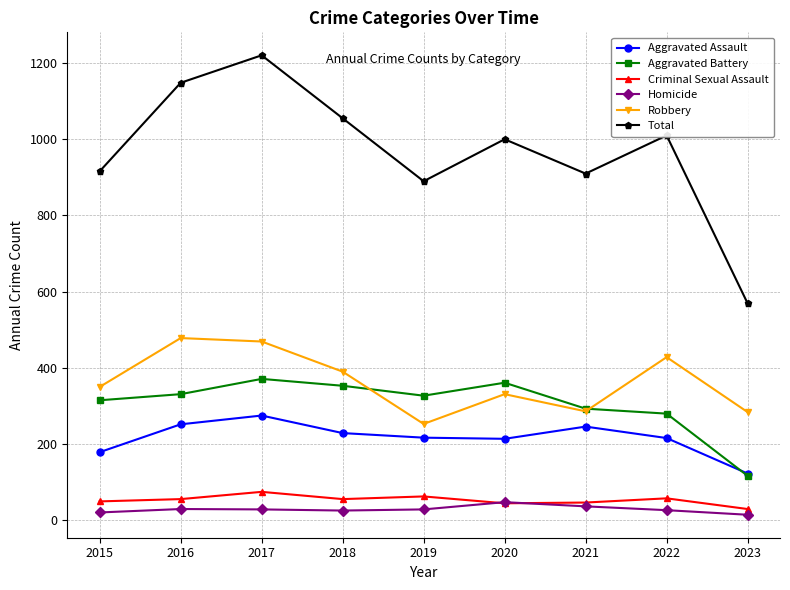

How many lines are shown in the chart?

6